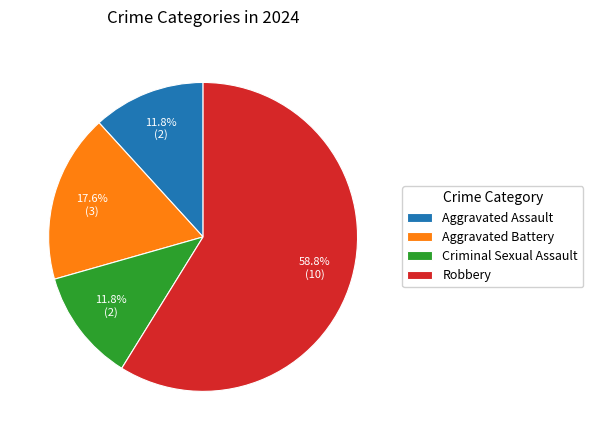

To the nearest percent, what is the average slice percentage?

25%